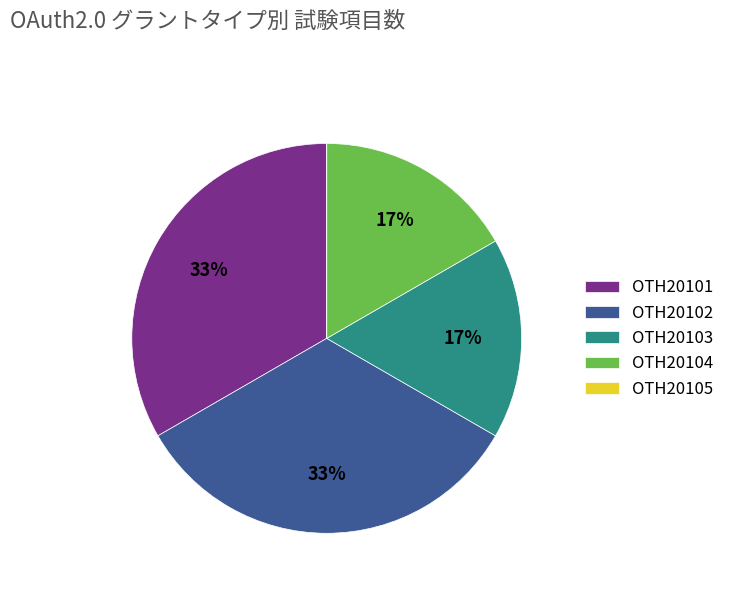

Which has a higher value, OTH20103 or OTH20102?

OTH20102